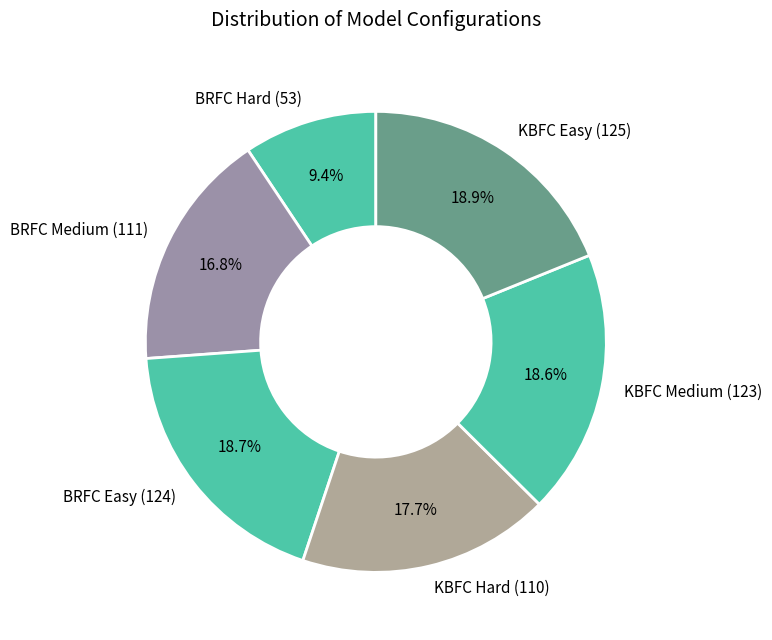

To the nearest percent, what percentage of the pie is BRFC Hard (53)?

9%